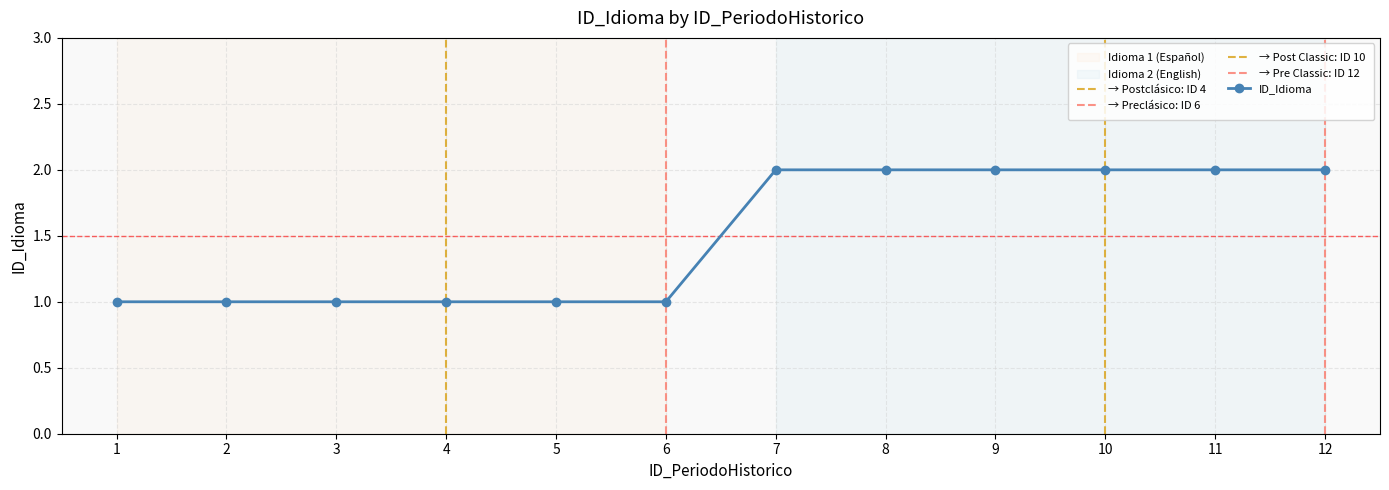

Reading left to right, extract all data points from this chart.

1=1	2=1	3=1	4=1	5=1	6=1	7=2	8=2	9=2	10=2	11=2	12=2